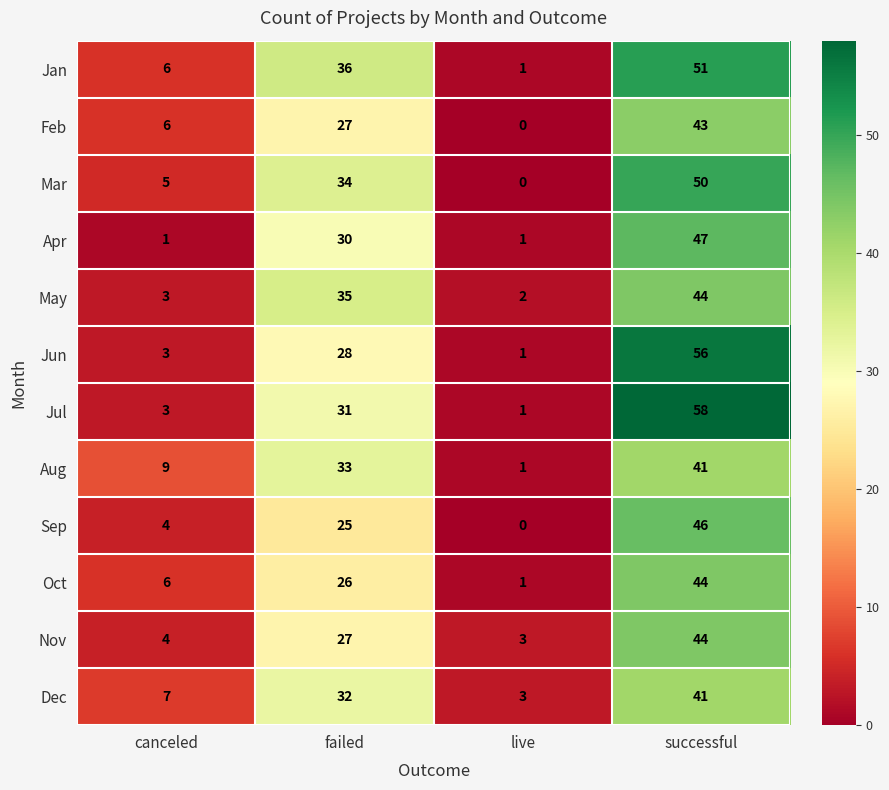

Where is Oct nearest to the value 22?

failed